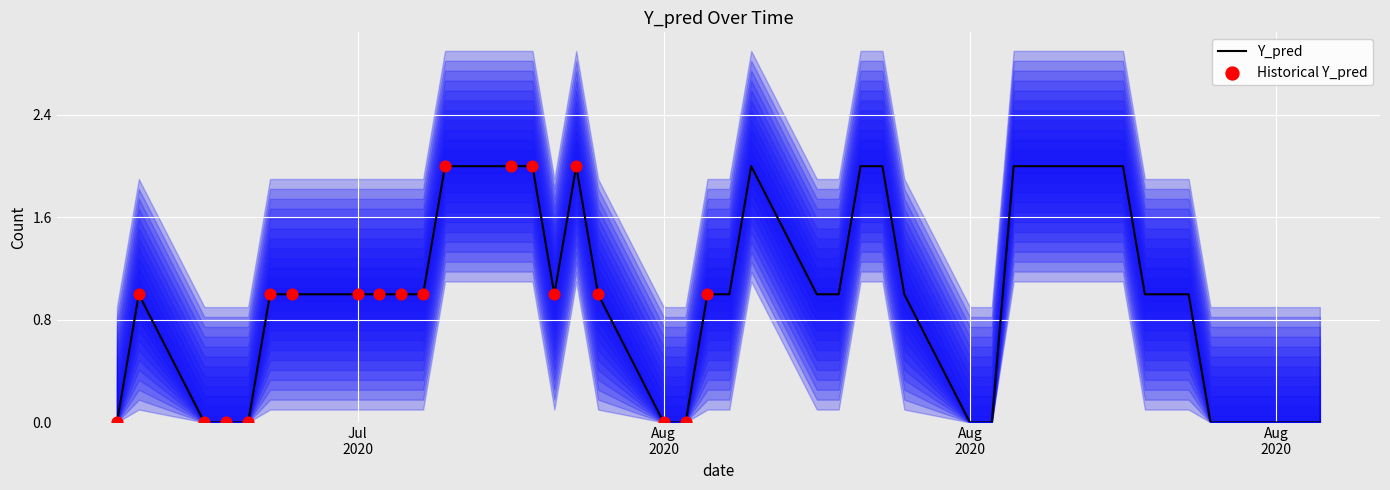

Which has a higher value, 2020-07-30 or 2020-08-04?

2020-07-30